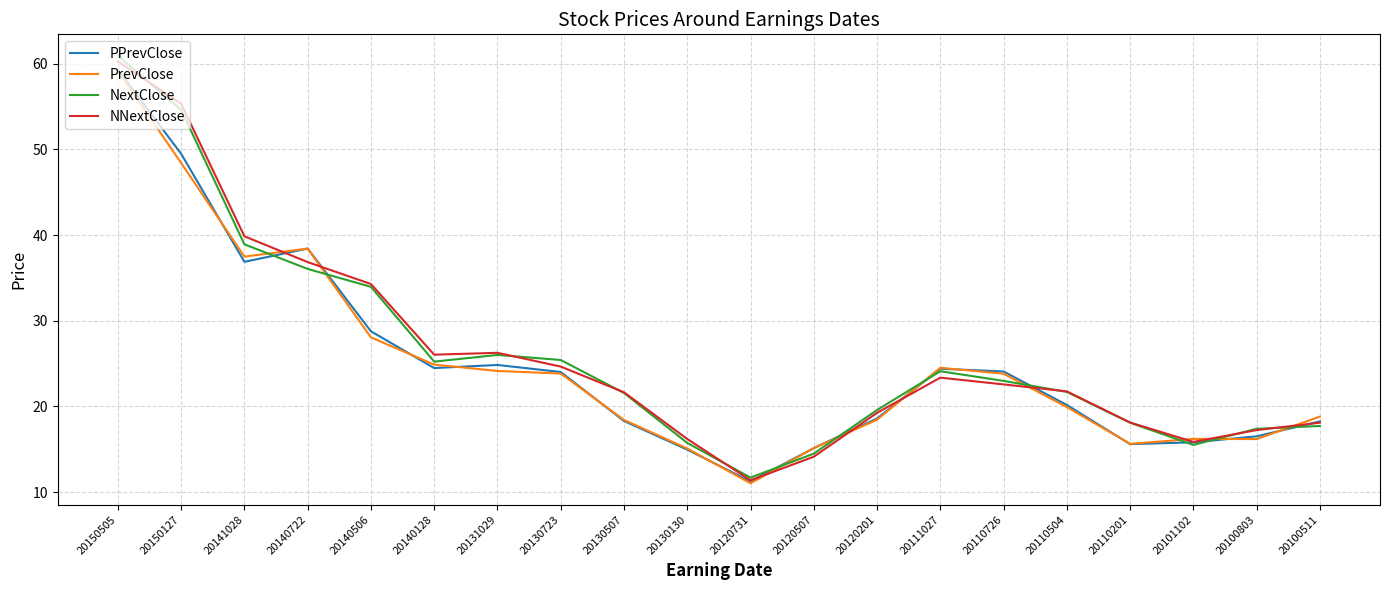

What is the difference between the highest and lowest values at 20110504?

1.8